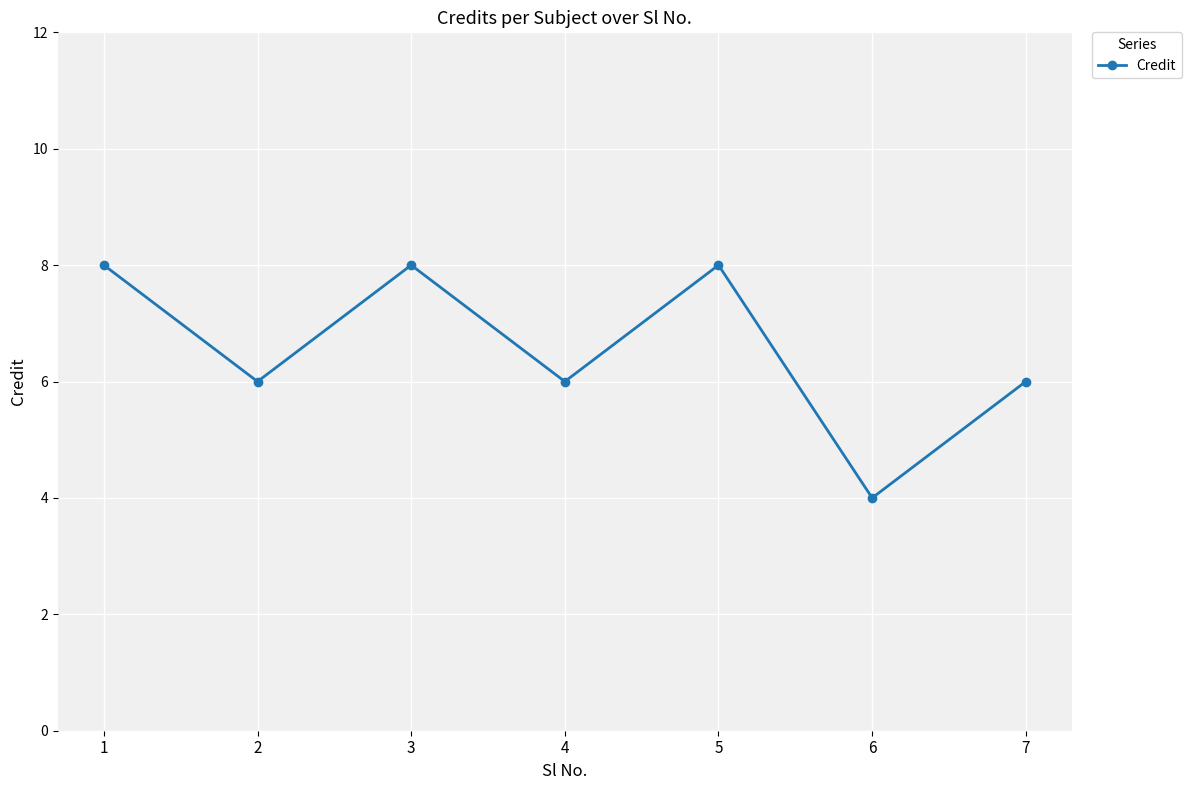

The value at 3 is 11. True or false?

False